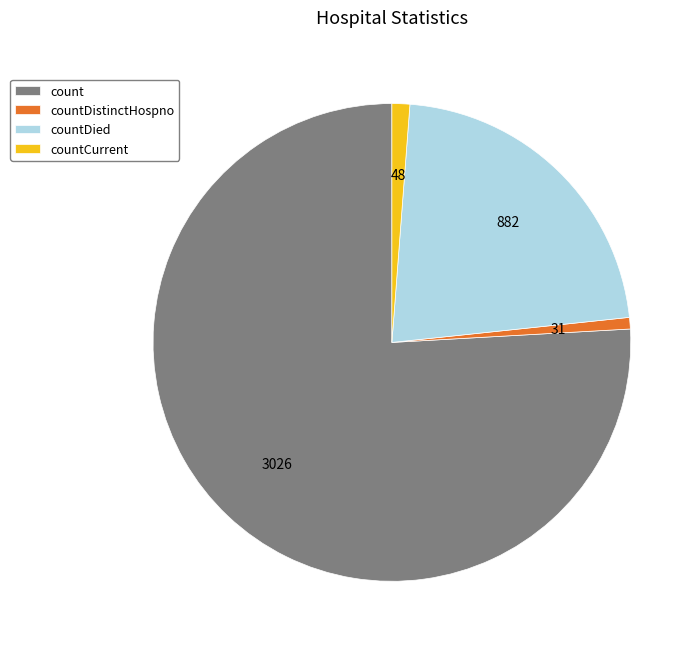

How many segments does this pie chart have?

4